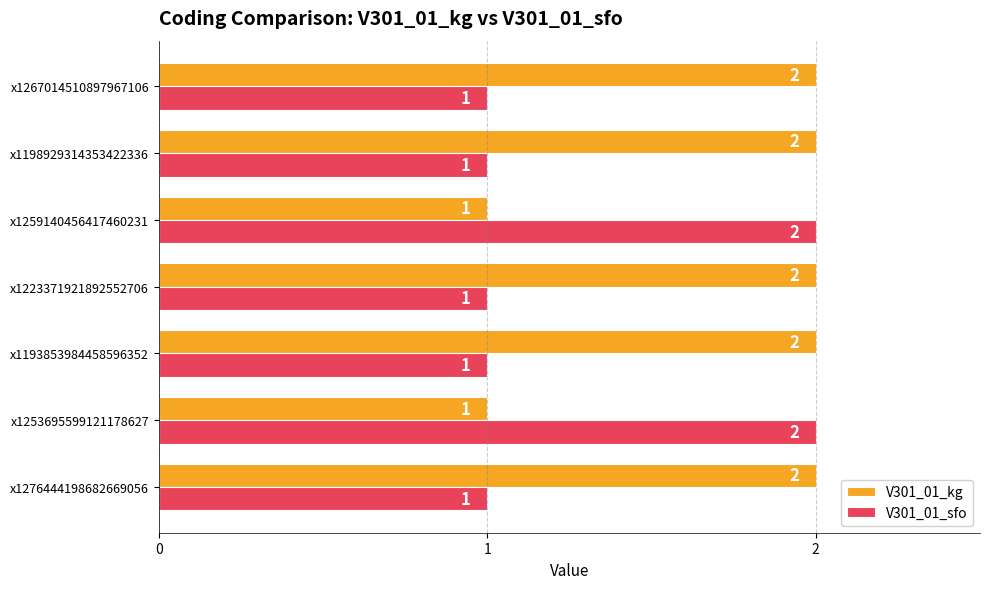

Rank the series by their average value, from highest to lowest.

V301_01_kg, V301_01_sfo